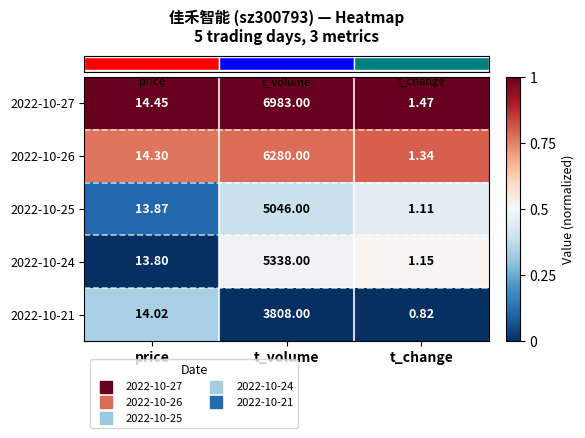

Which category has the highest value in the 2022-10-26 series?

t_volume